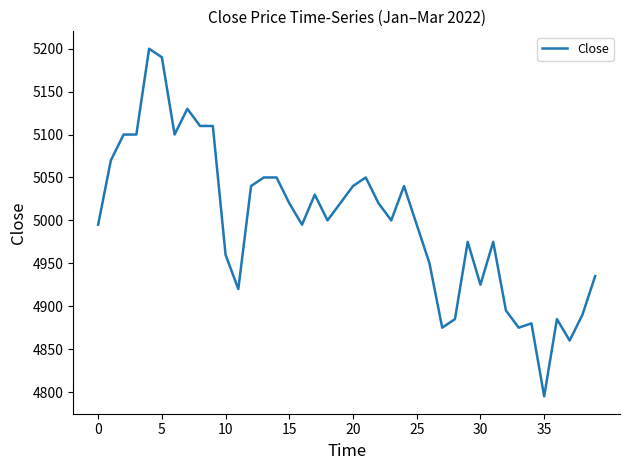

What is the greatest value displayed?

5200